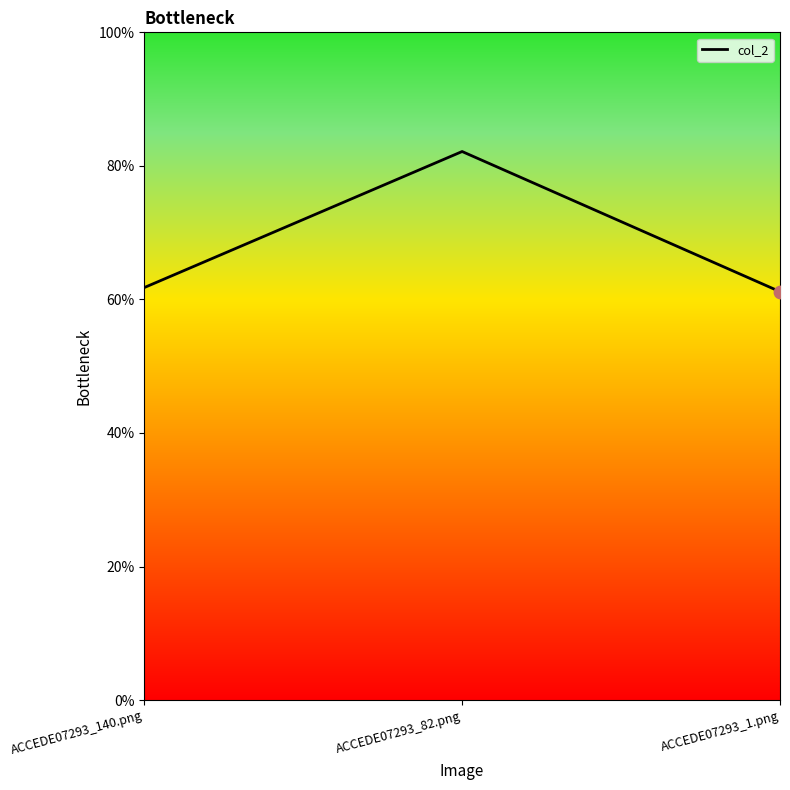

Does the chart have visible grid lines?

No